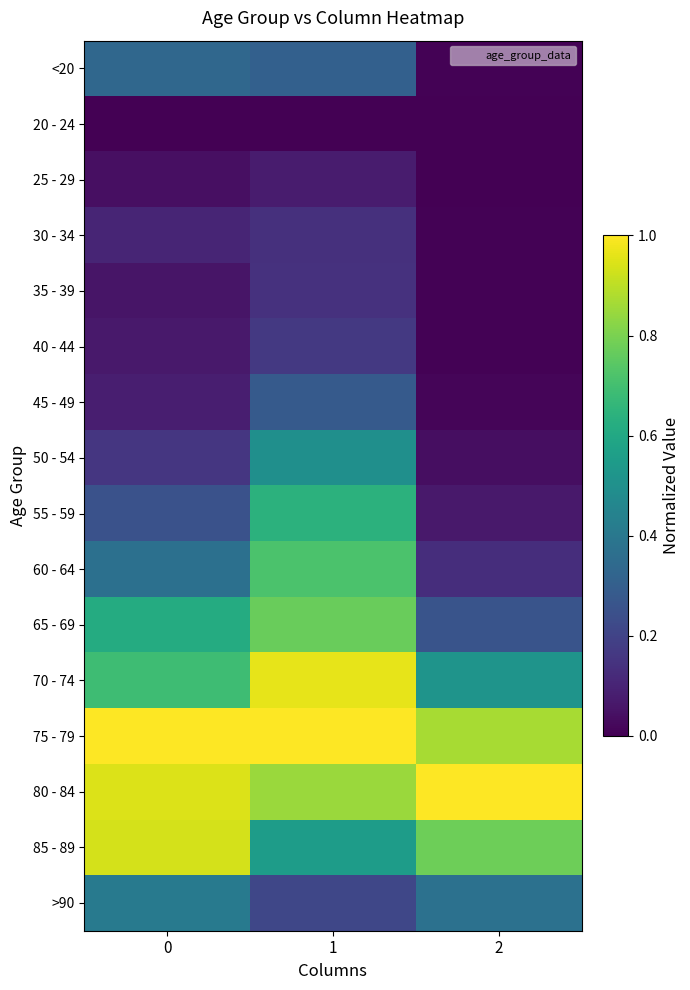

At which category is the sum across all series the highest?

1